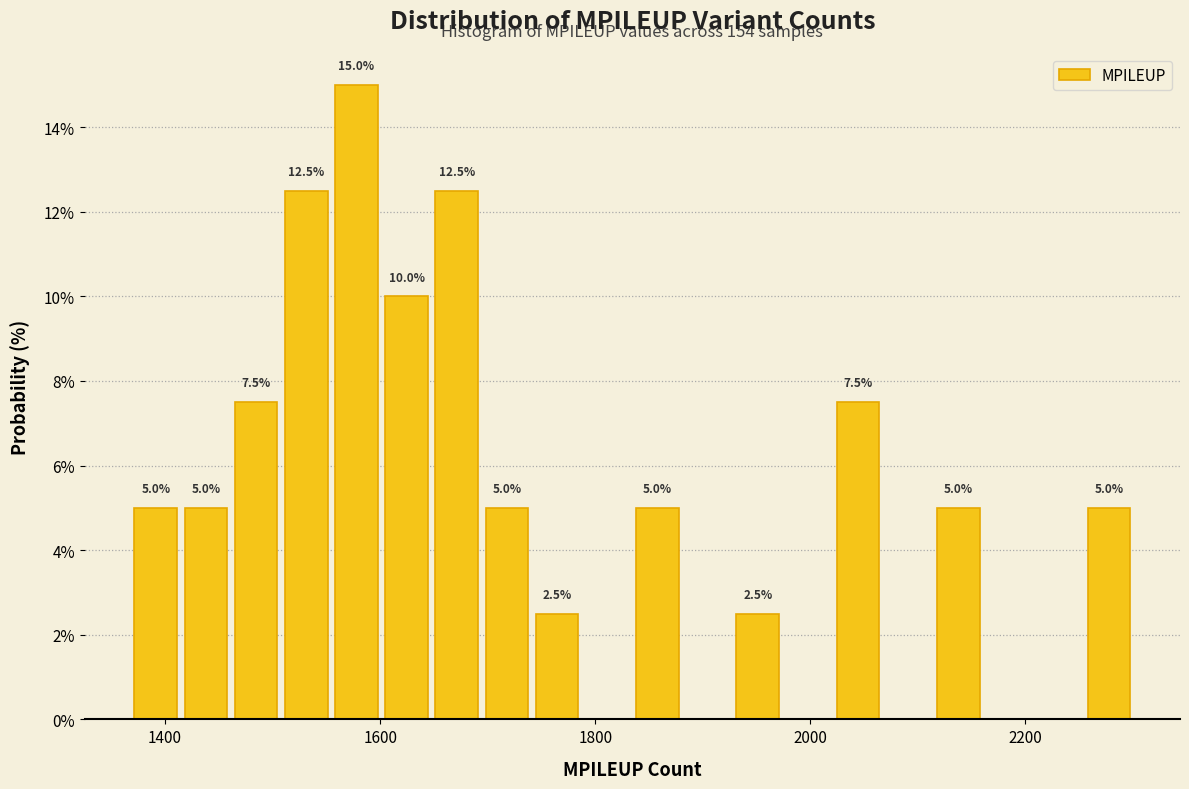

Around what value on the x-axis is the tallest bar? Give the approximate position of its centre, as read against the axis.

1580